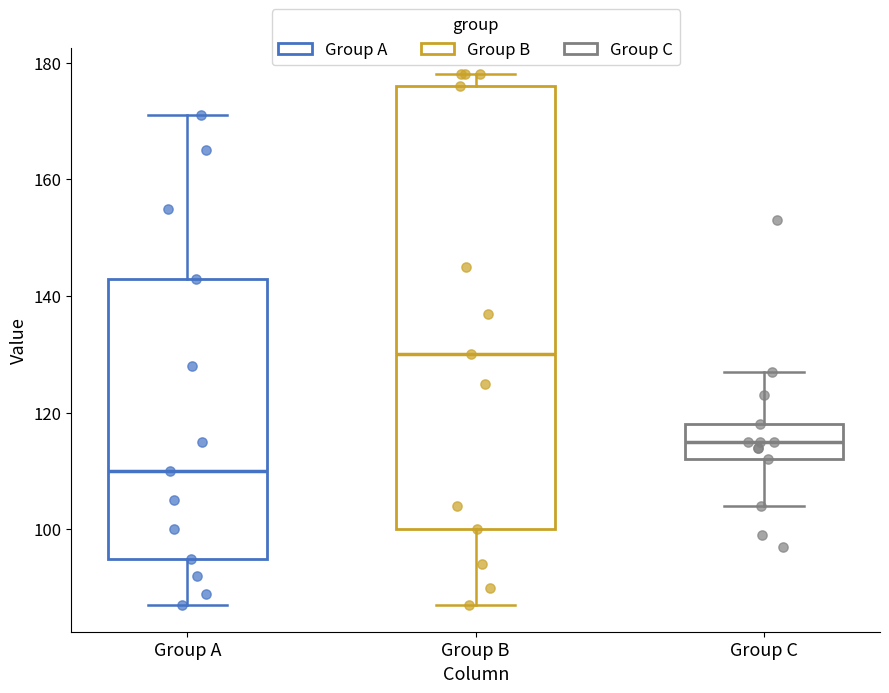

Where is the upper edge of the box for Group B on the y-axis? The values are not printed on the chart, so give them approximately, as read against the axis.

176